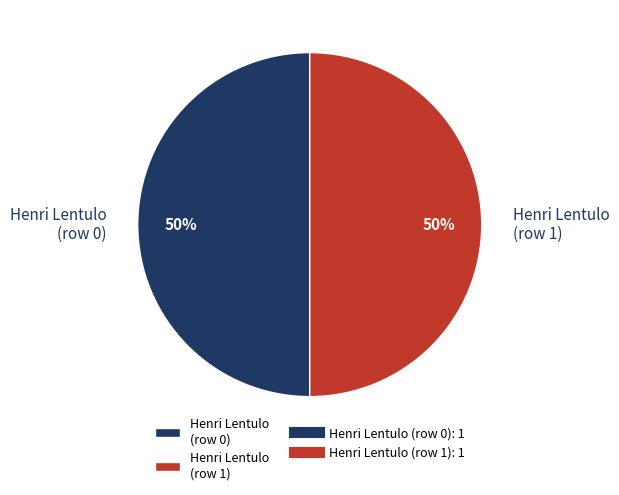

What is the ratio of the value at Henri Lentulo (row 1) to the value at Henri Lentulo (row 0)?

1.0